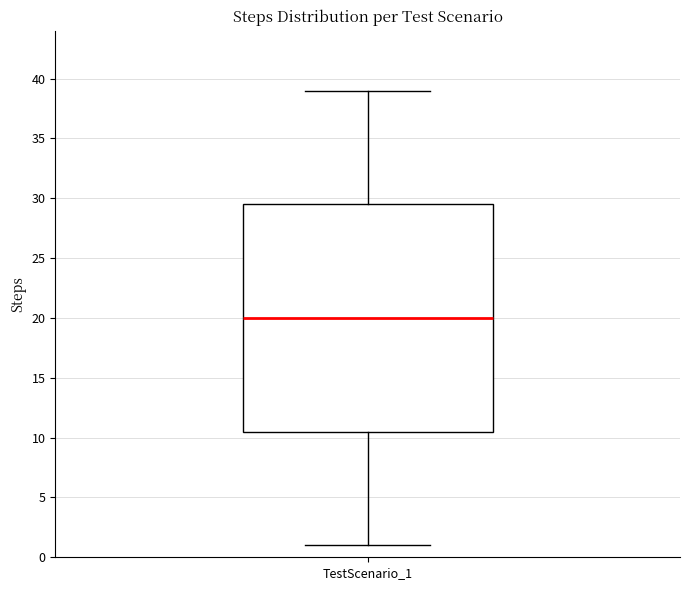

Read this box plot against the y-axis: the position of the median line, the range covered by the box, and the ends of both whiskers. The values are not printed on the chart, so give them approximately, as read against the axis.

median 20.0, box 10.5 to 29.5, whiskers 1.0 to 39.0